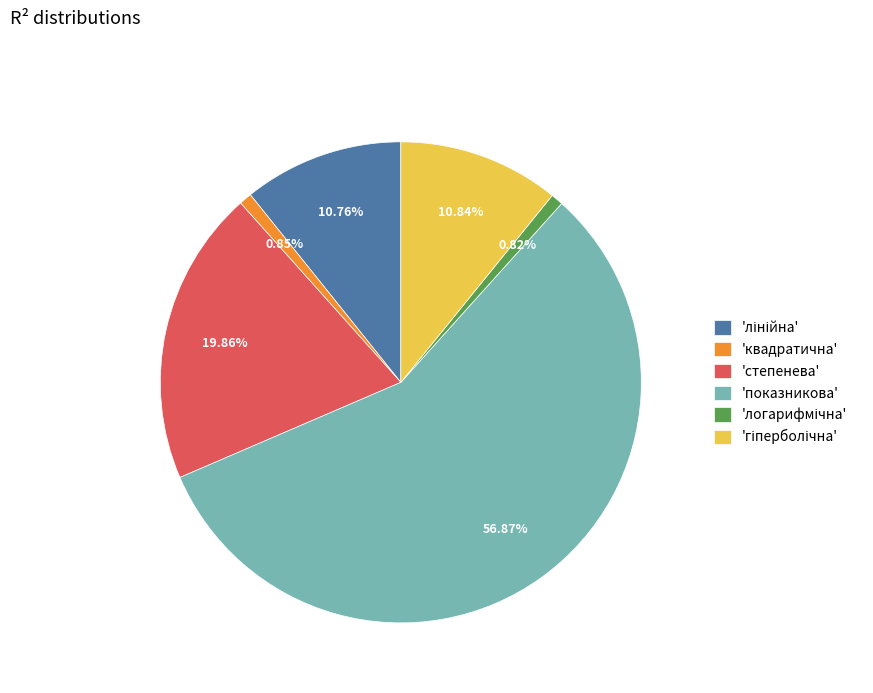

How many slices are in this pie chart?

6